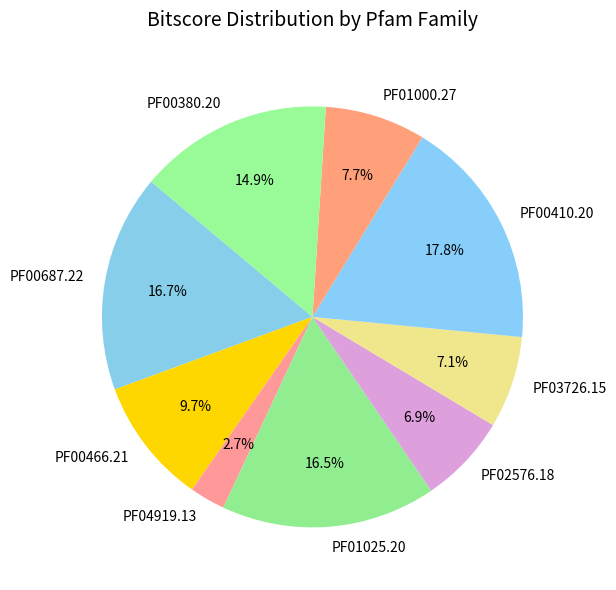

How many segments does this pie chart have?

9